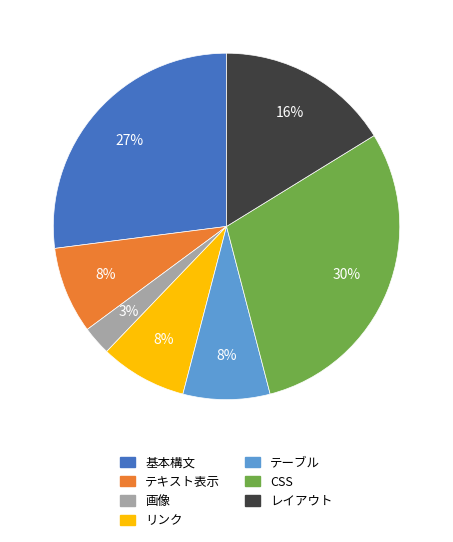

The リンク slice represents 1% of the pie. True or false?

False